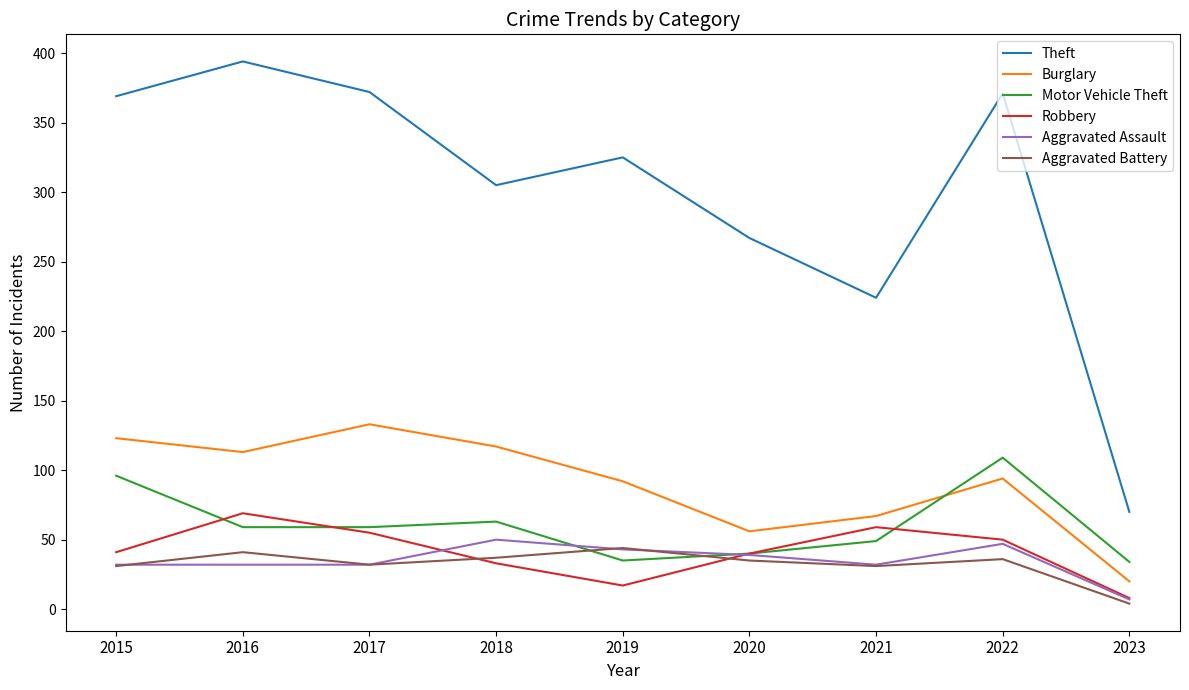

True or false: Robbery and Theft intersect in this chart.

False